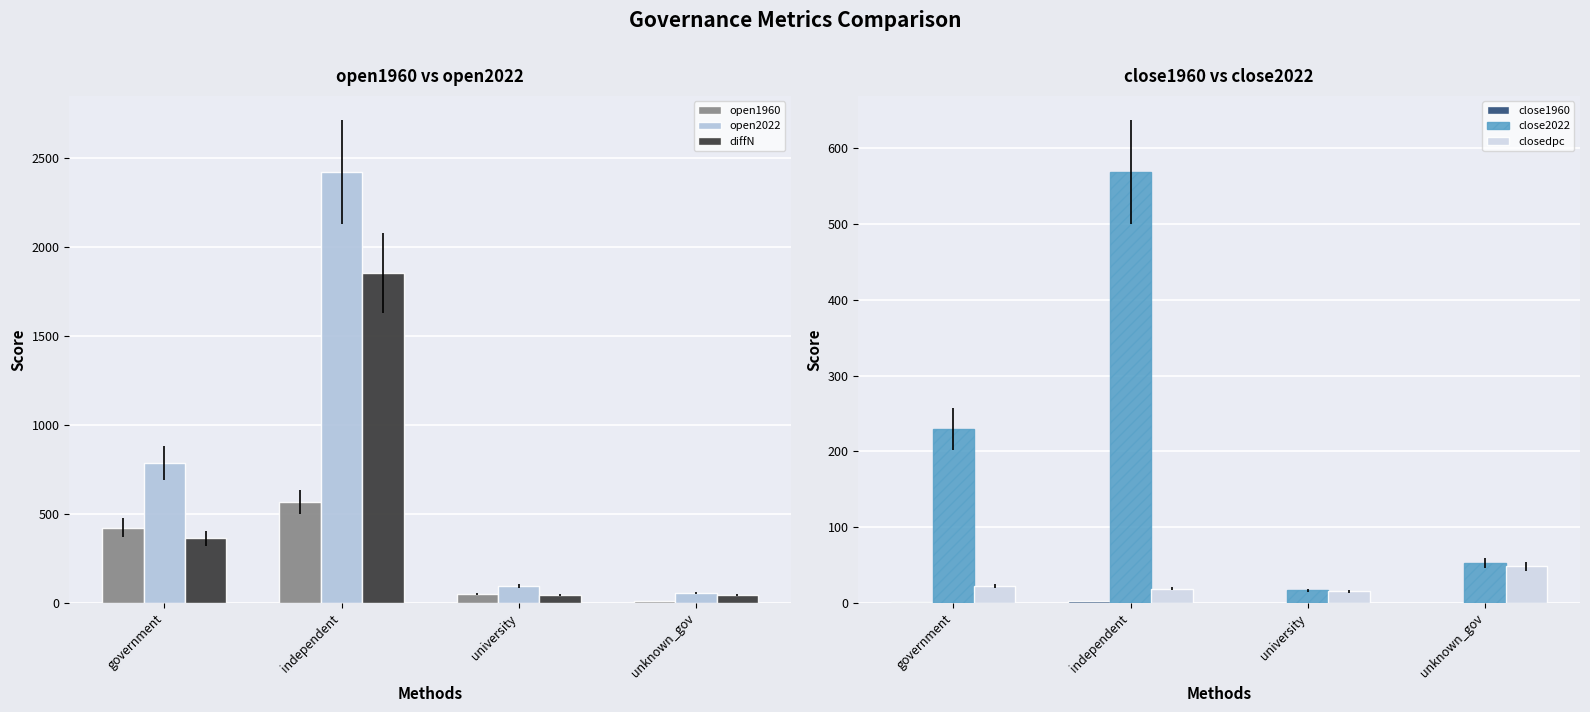

What is the label of the 4th bar from the right?

government